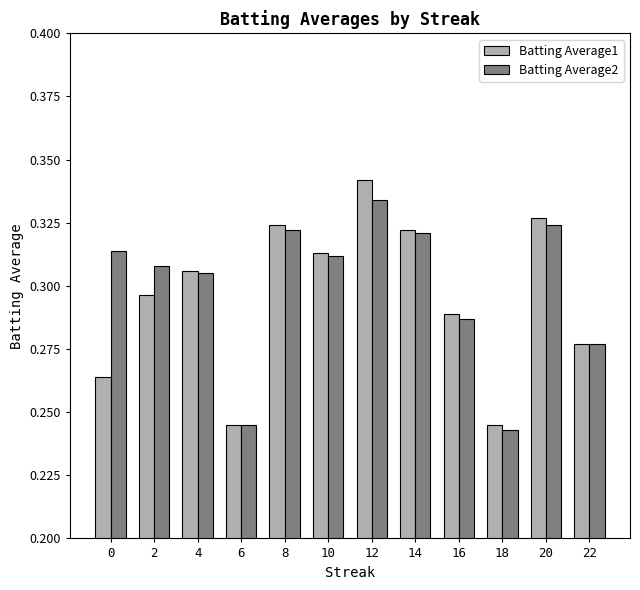

At how many categories does at least one series exceed 0?

12